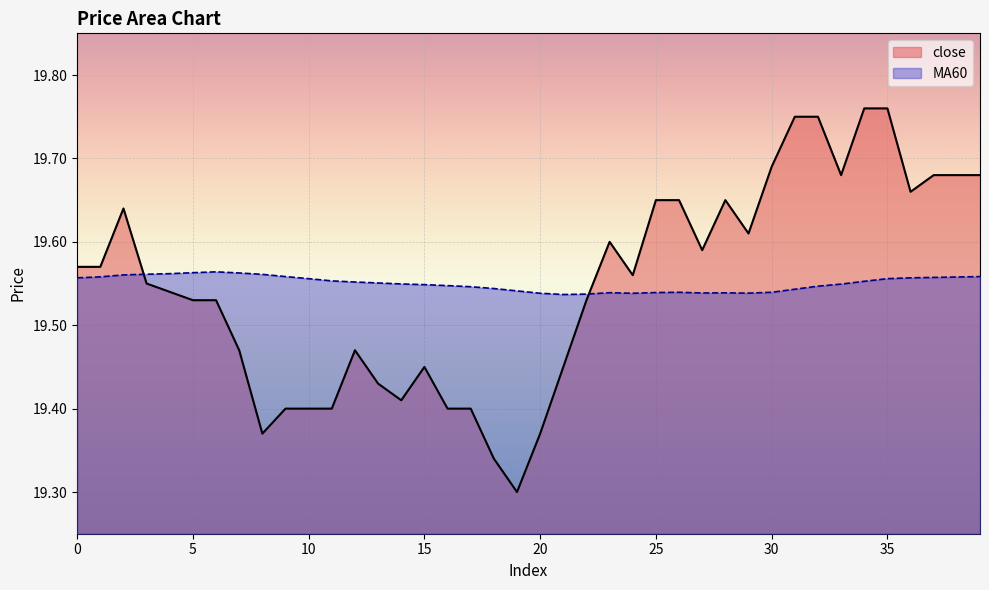

At which category does close reach its first local valley?

8